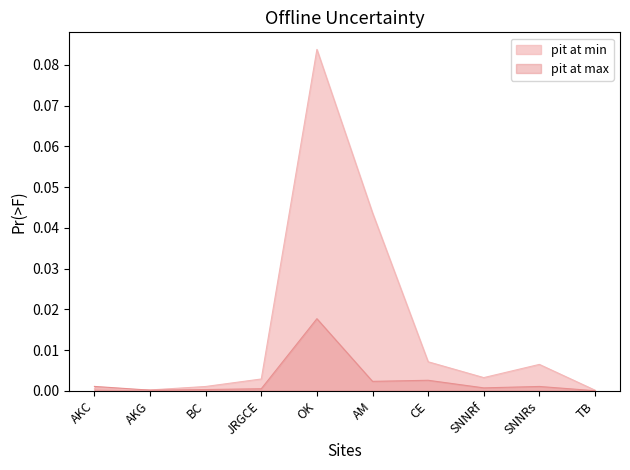

Count the number of data series in this chart.

2